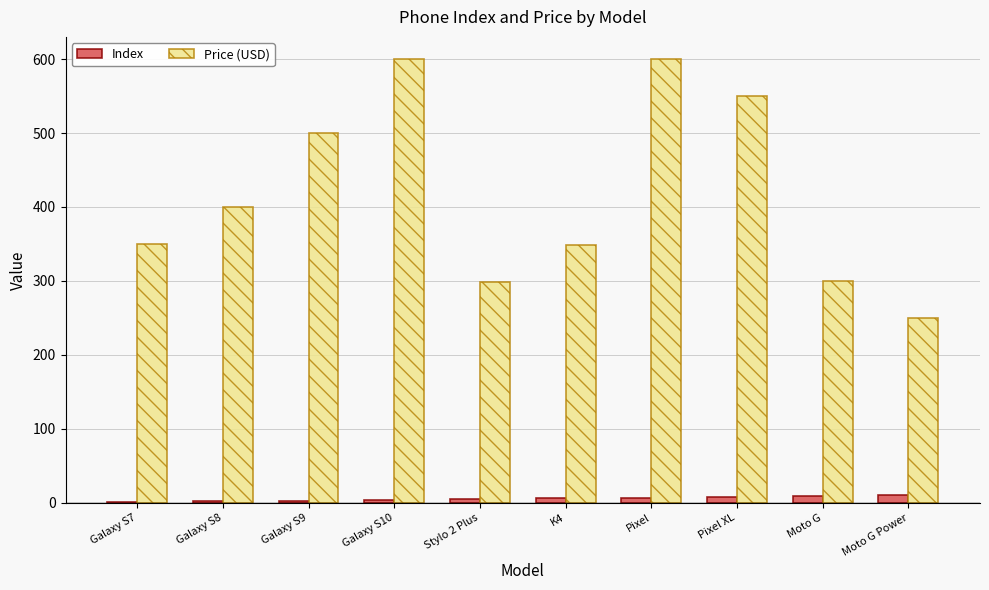

How many groups of bars are there?

10